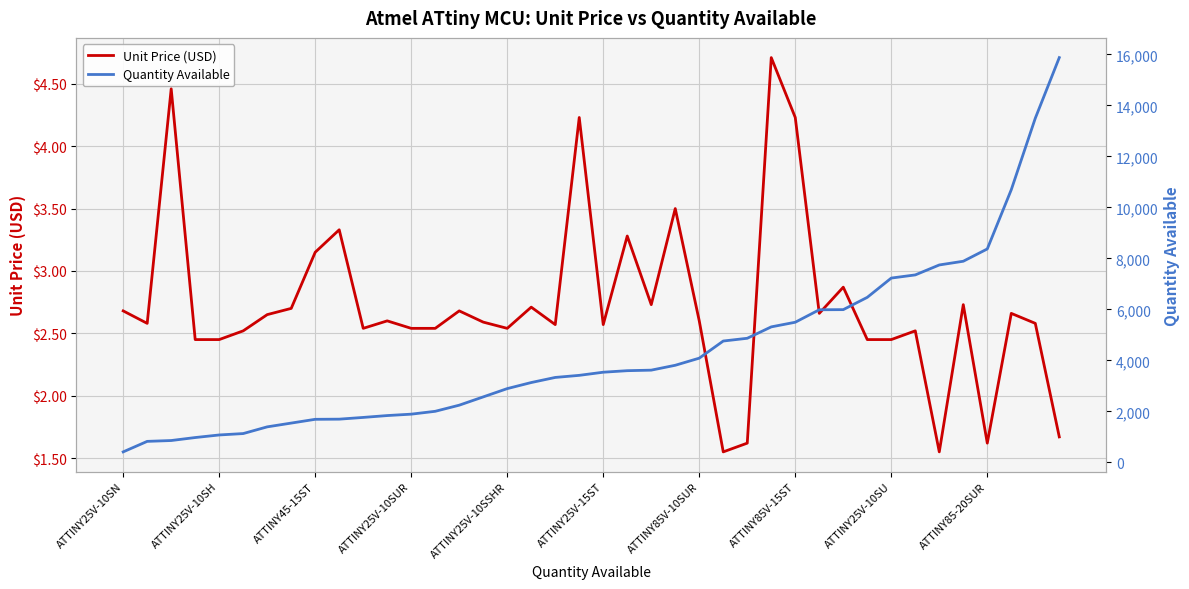

Count the number of categories in the chart.

40